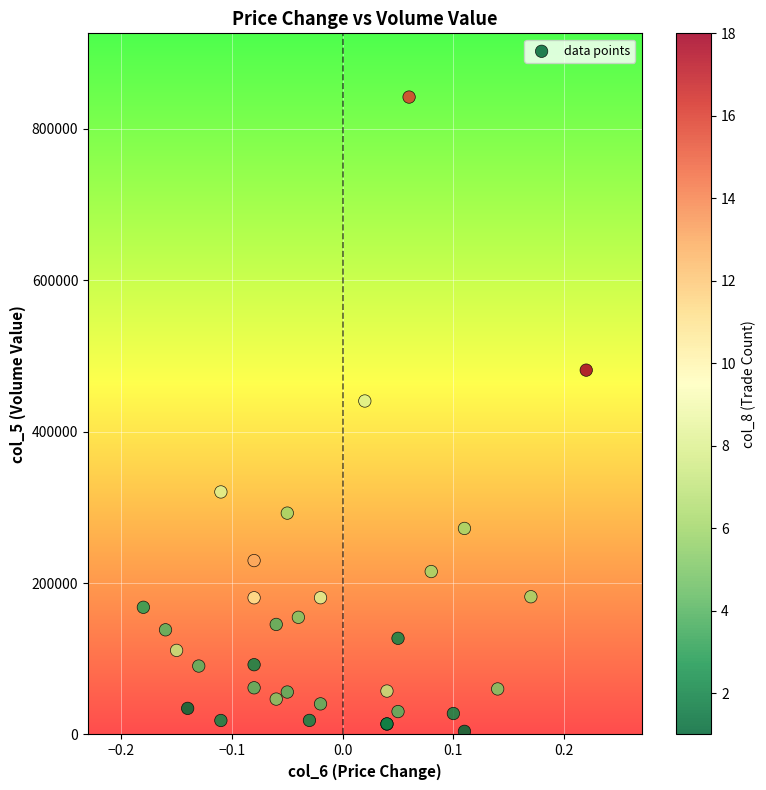

What Y value in the scatter plot is closest to 423125?

440580